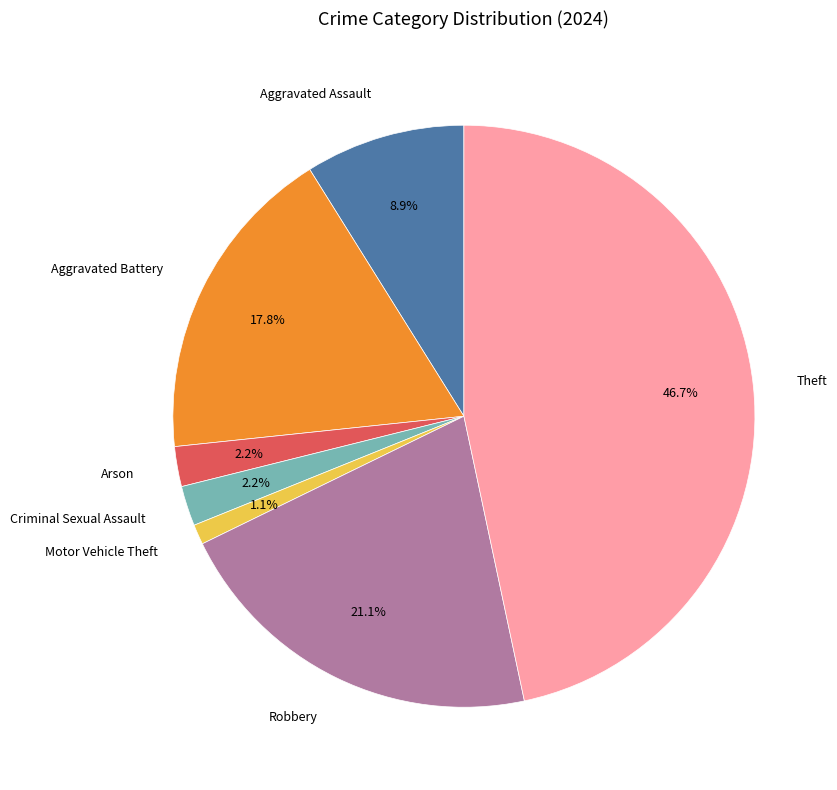

How many segments does this pie chart have?

7